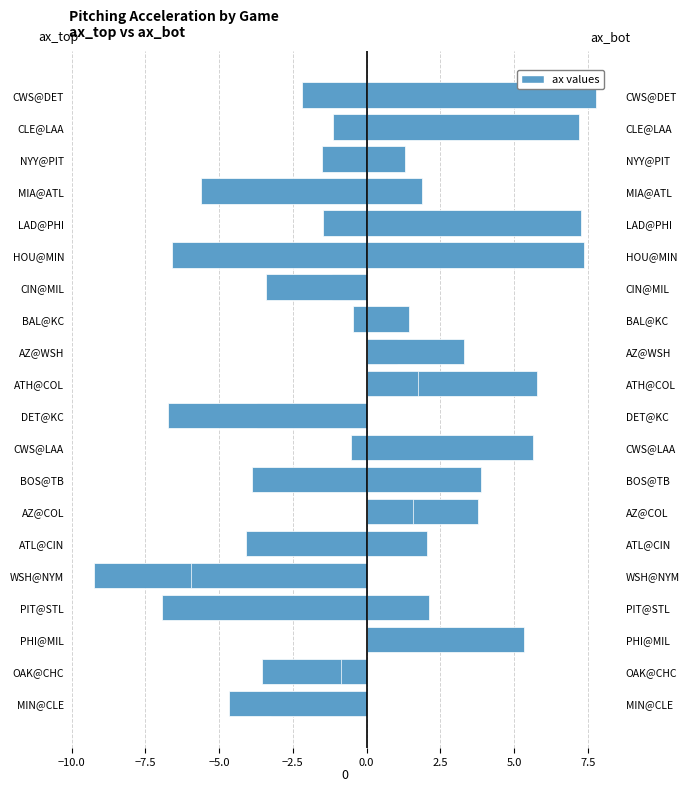

Reading left to right, transcribe all the data shown in this chart.

ax_top: -3.2	-3.5	0.0	2.1	-9.2	2.0	3.8	3.9	5.6	-3.7	5.8	1.0	1.4	-1.2	7.4	7.3	1.9	-1.5	7.2	7.8
ax_bot: -4.7	-0.9	5.3	-6.9	-6.0	-4.1	1.6	-3.9	-0.5	-6.7	1.7	3.3	-0.5	-3.4	-6.6	-1.5	-5.6	1.3	-1.1	-2.2